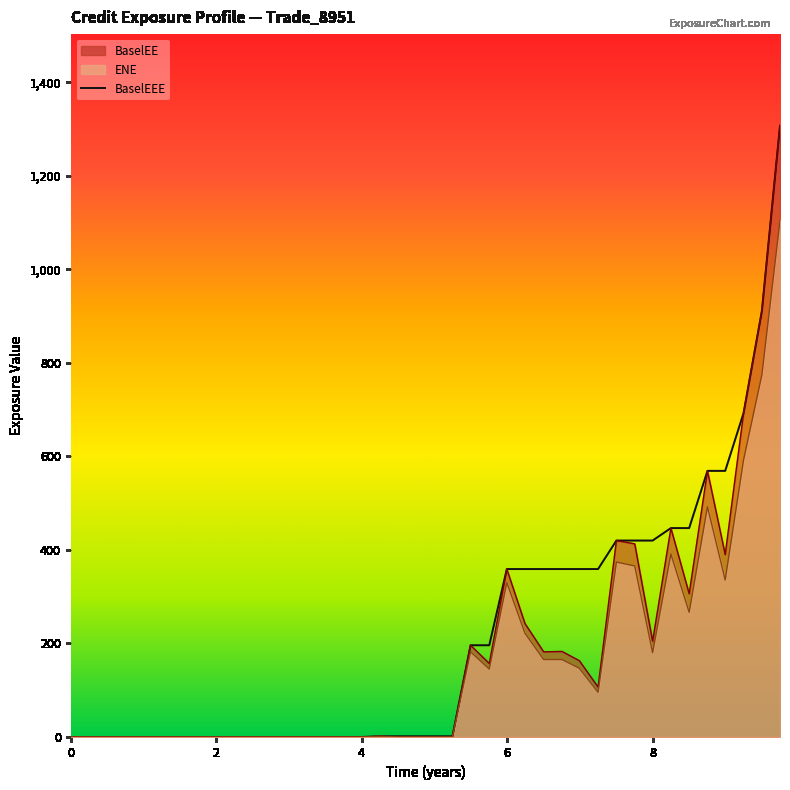

Which series has the largest total across all categories?

BaselEEE